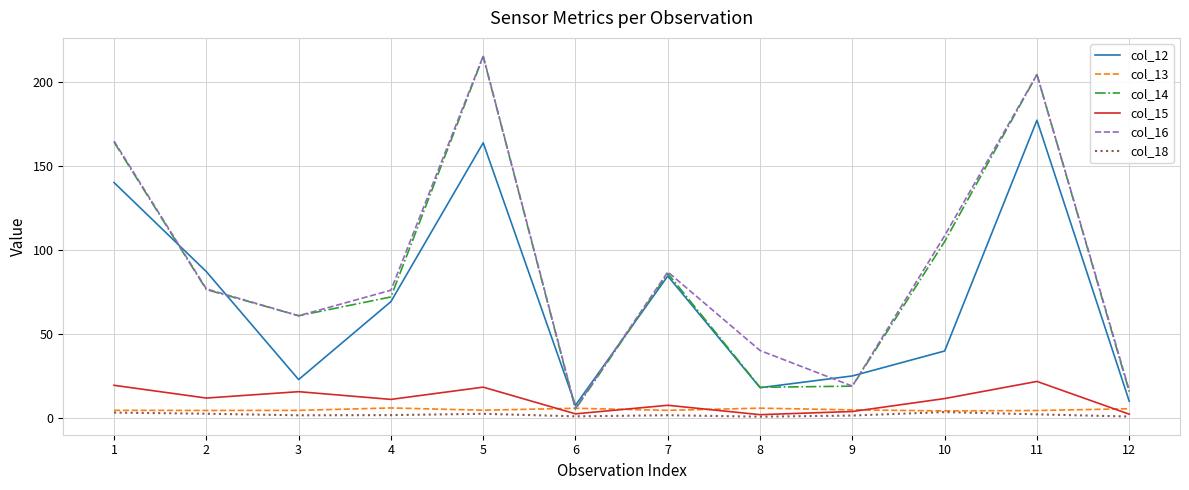

True or false: col_16 has more than 2 points higher than both neighbors.

True